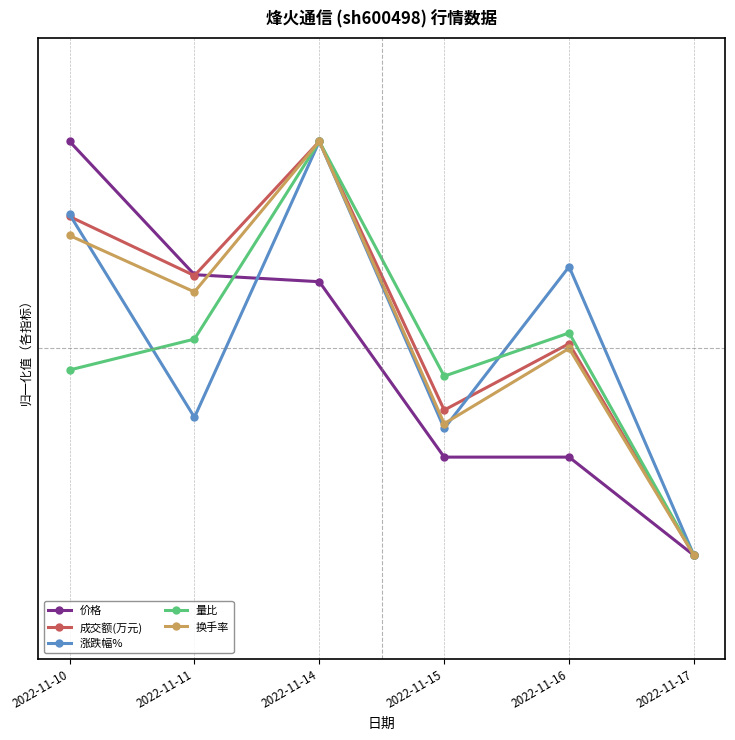

What is the approximate value of 换手率 at 2022-11-15?

-0.7